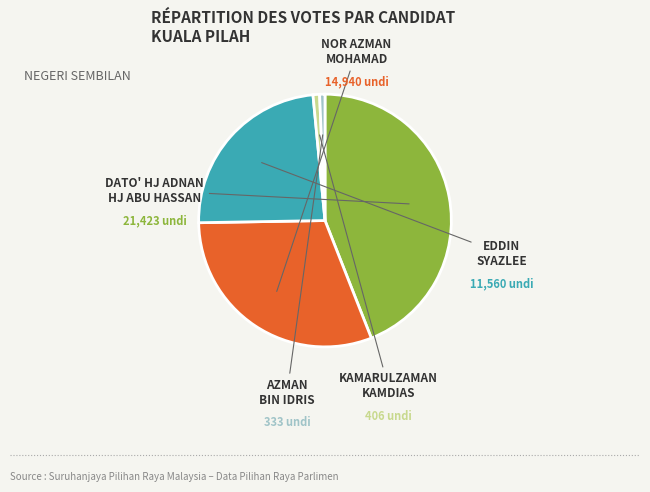

Is there any slice that represents more than half of the pie?

No